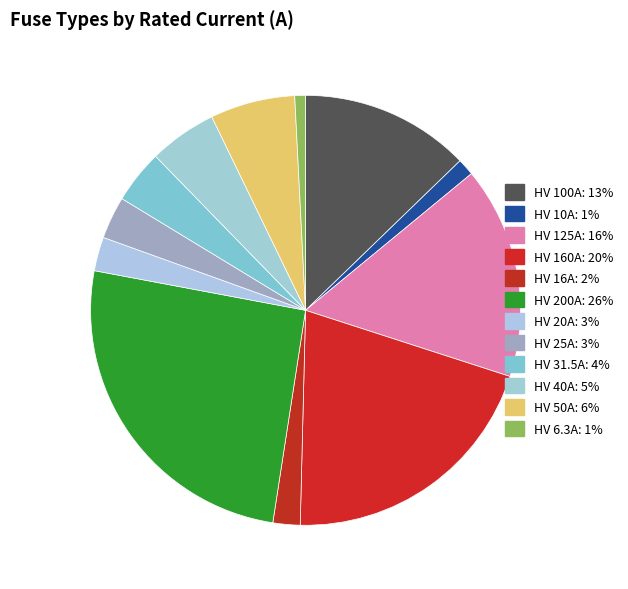

True or false: HV 25A accounts for 1% of the total.

False